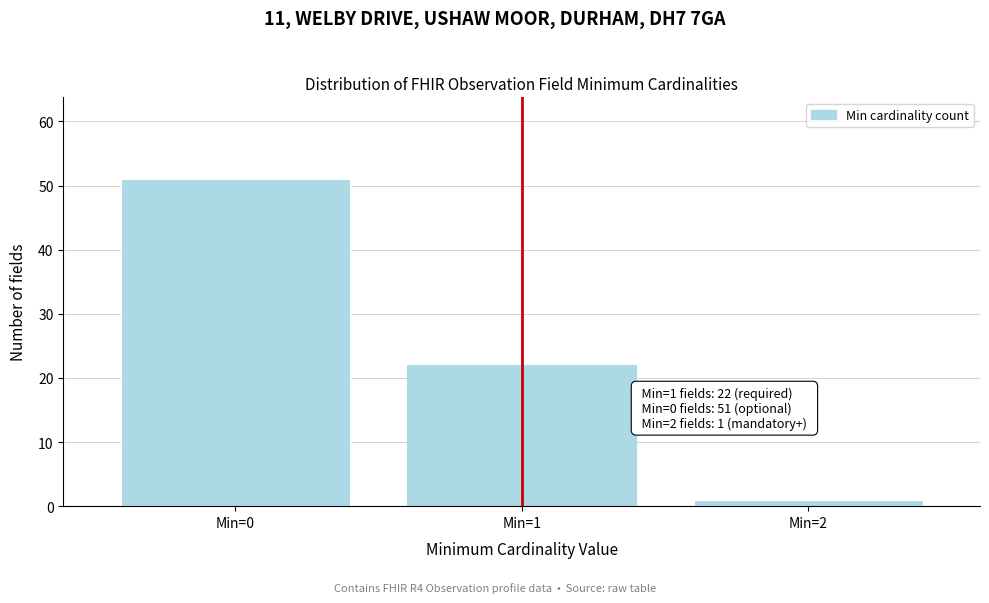

Reading left to right, list all the values displayed in this chart.

Min=0=51	Min=1=22	Min=2=1